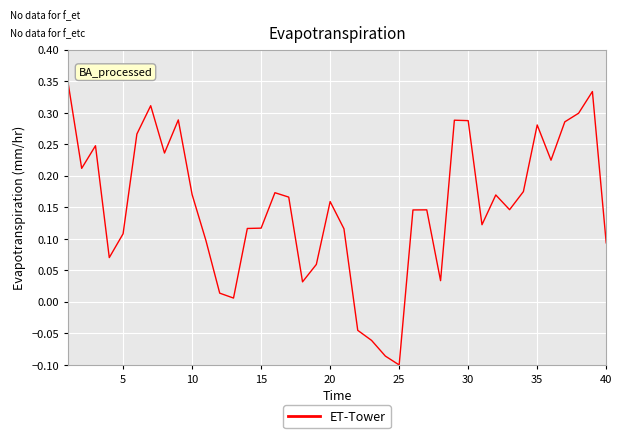

How many negative values are there?

4